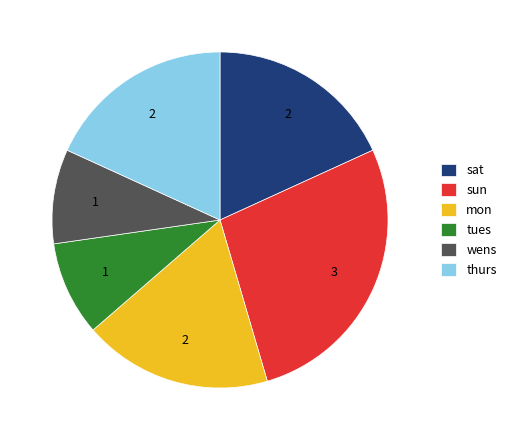

Is it true that sat is 18% of the pie?

True